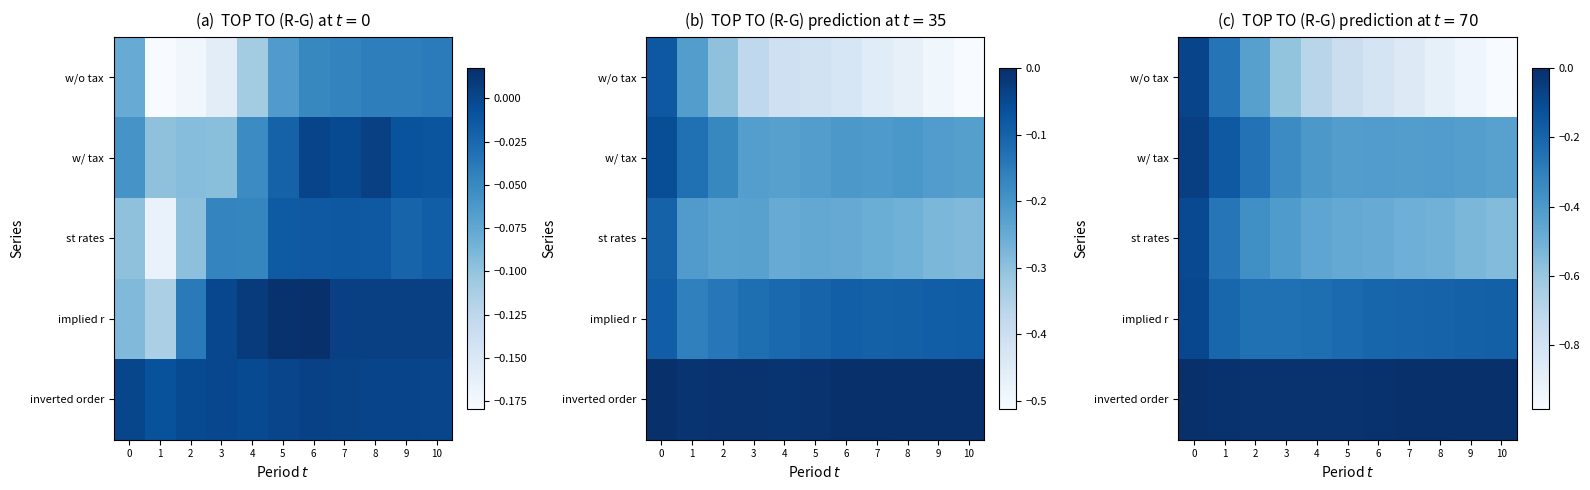

Is it true that row_3 equals -0.1 at 2?

False